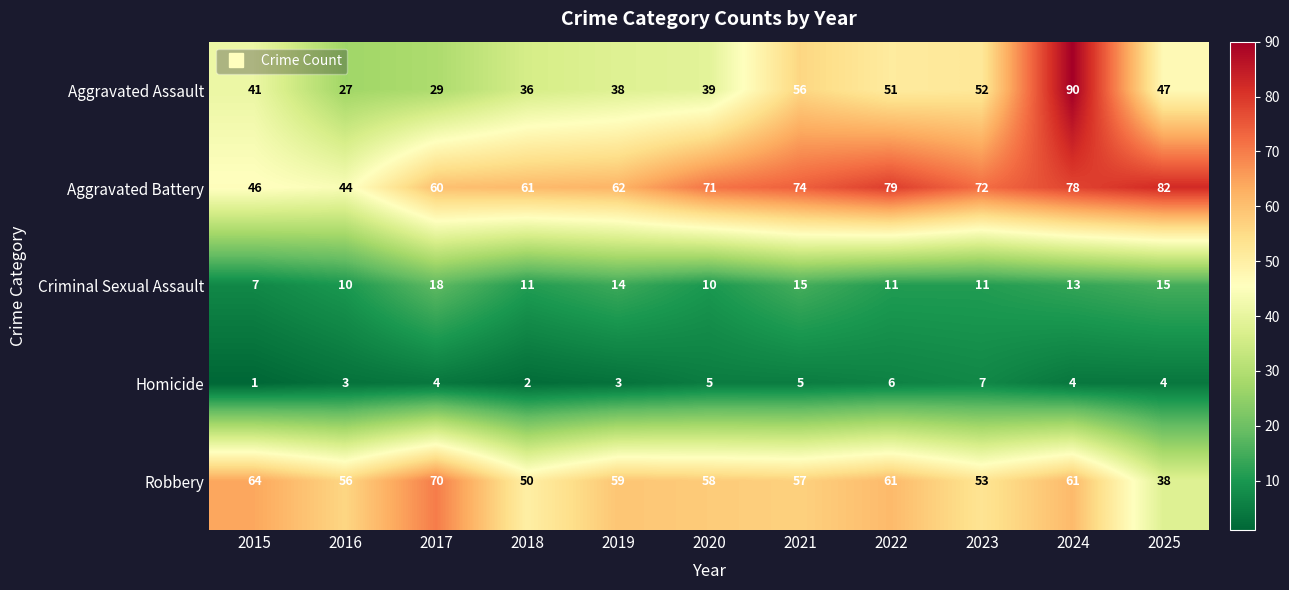

What is the average value of the Aggravated Assault series?

46